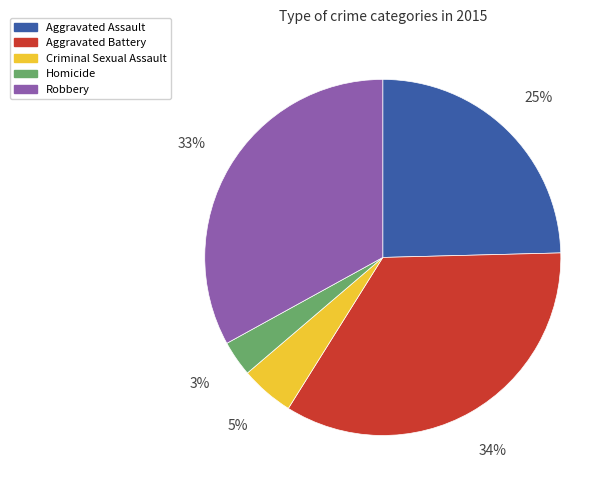

Which has a higher value, Aggravated Battery or Robbery?

Aggravated Battery